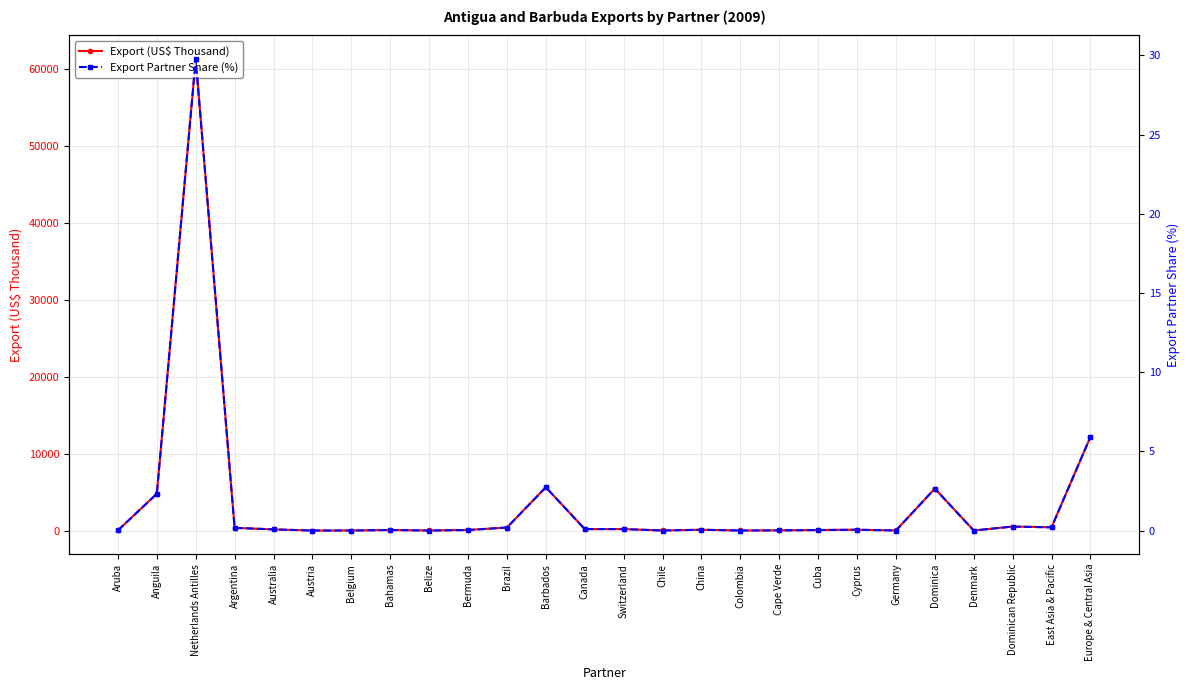

Which series changed the most between Australia and Dominican Republic?

Export (US$ Thousand)